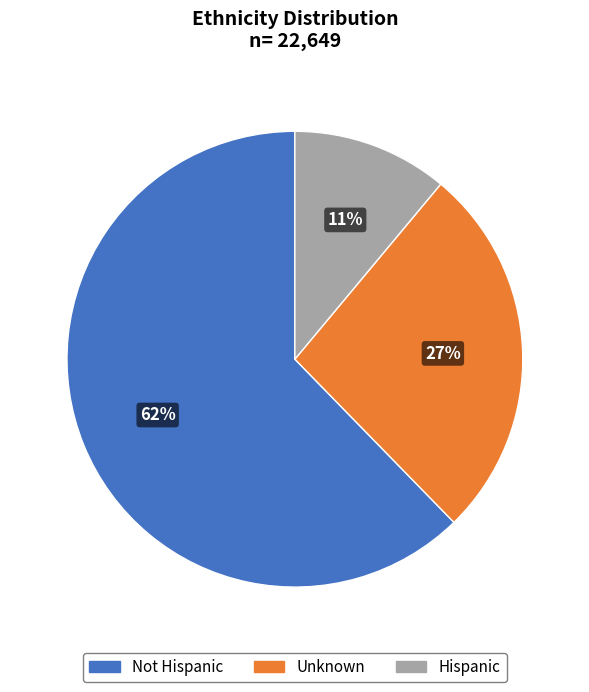

Do Hispanic and Not Hispanic together represent more than half of the pie?

Yes